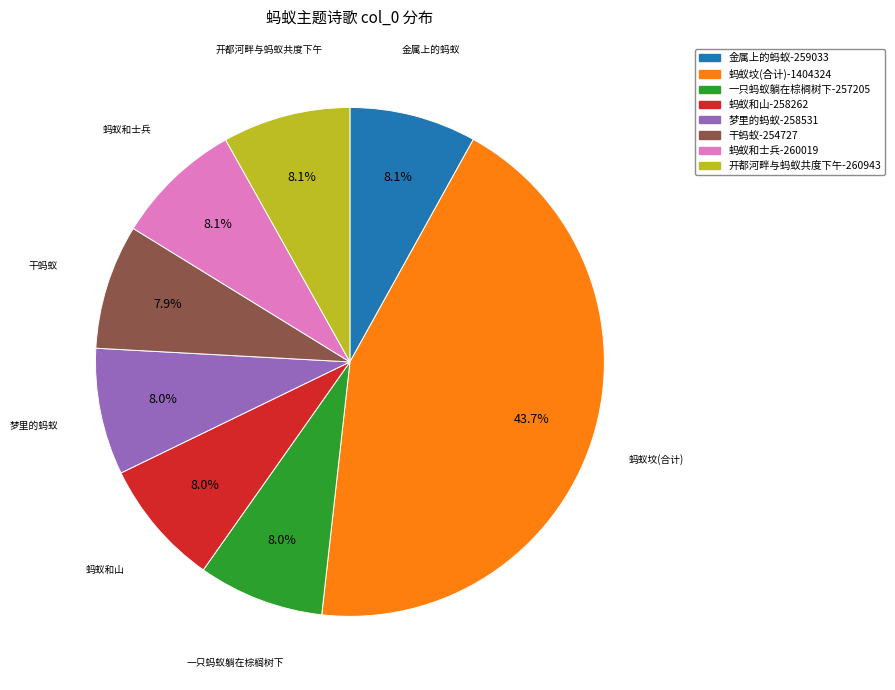

Does any single category account for the majority?

No